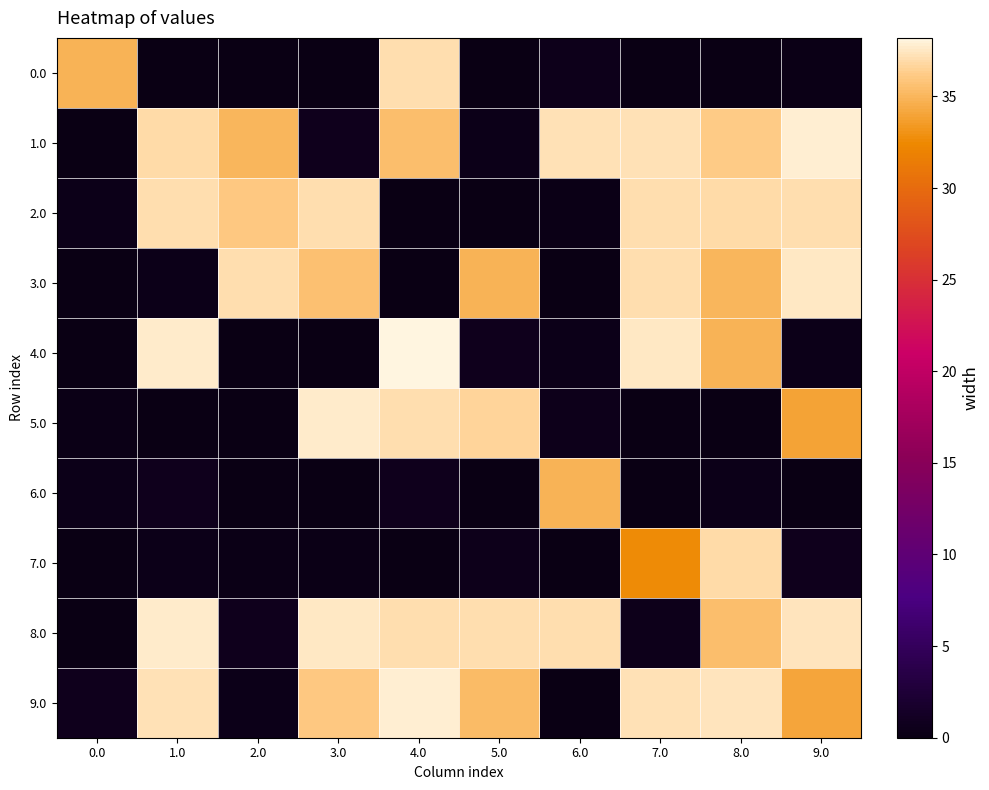

Which series changed the most between 1.0 and 2.0?

4.0